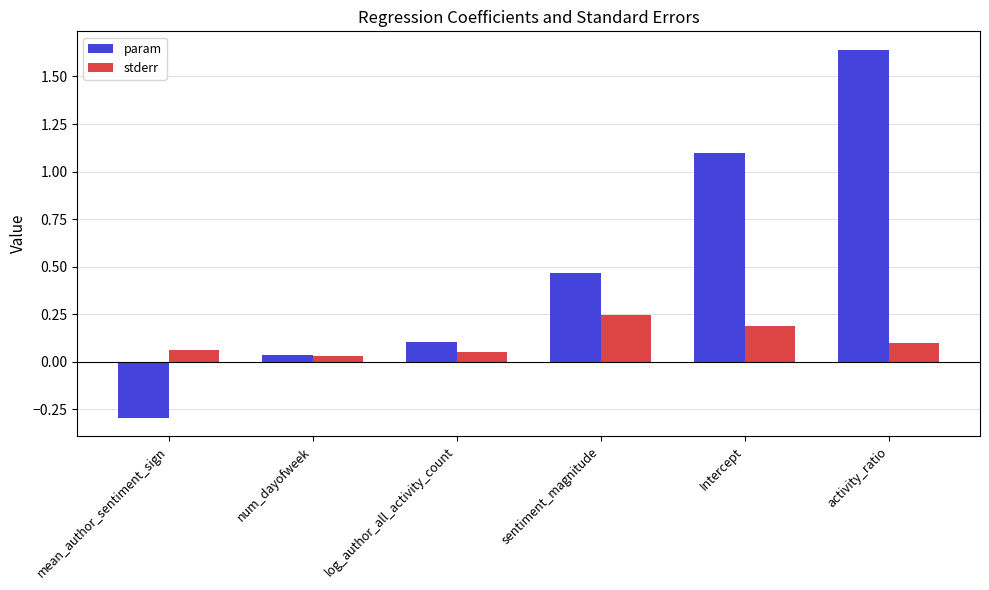

How many groups of bars are there?

6